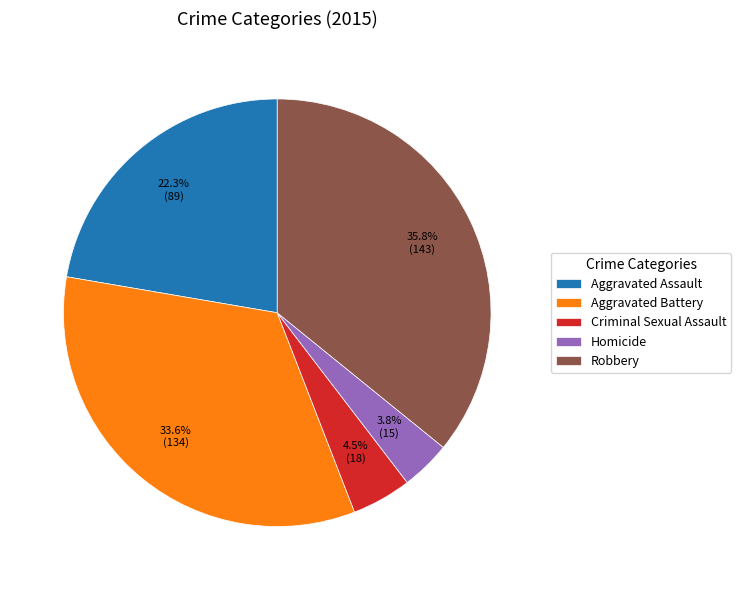

How many segments does this pie chart have?

5